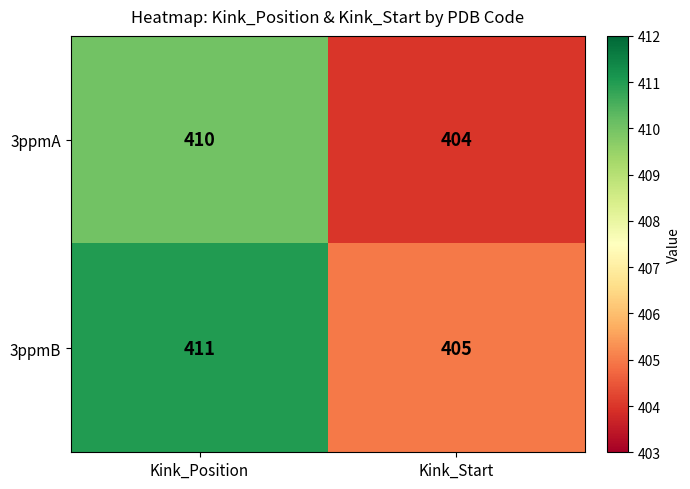

Is it true that 3ppmB equals 657 at Kink_Start?

False